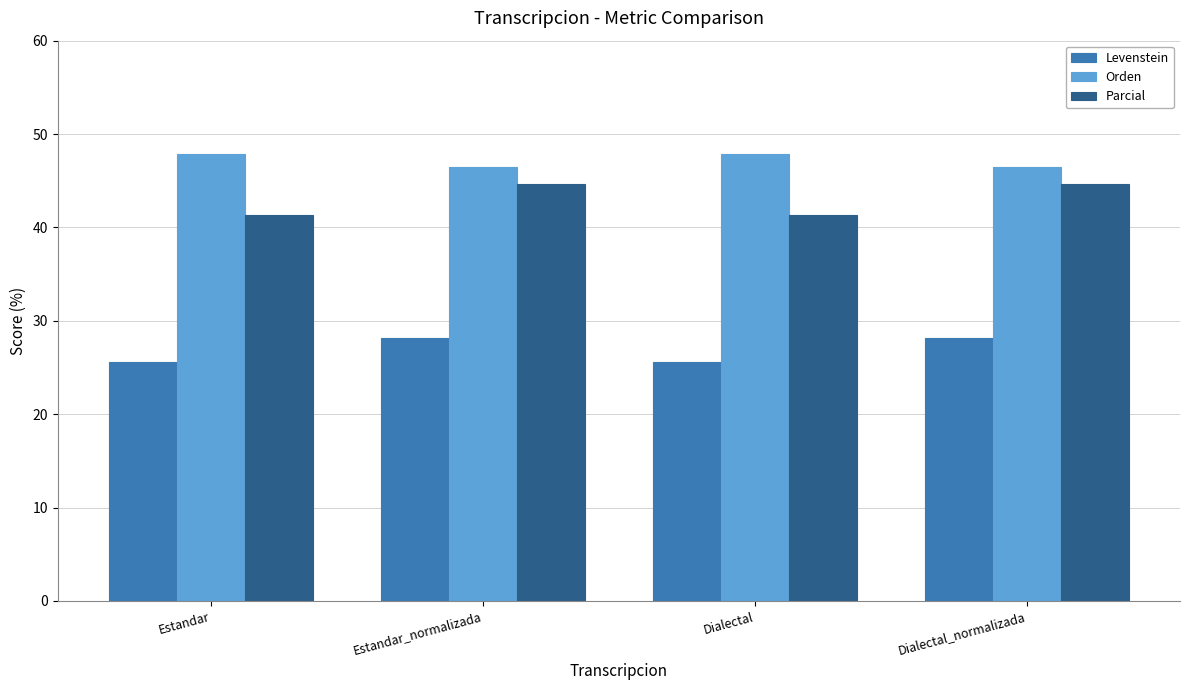

What is the difference between the highest and lowest values at Estandar_normalizada?

18.3